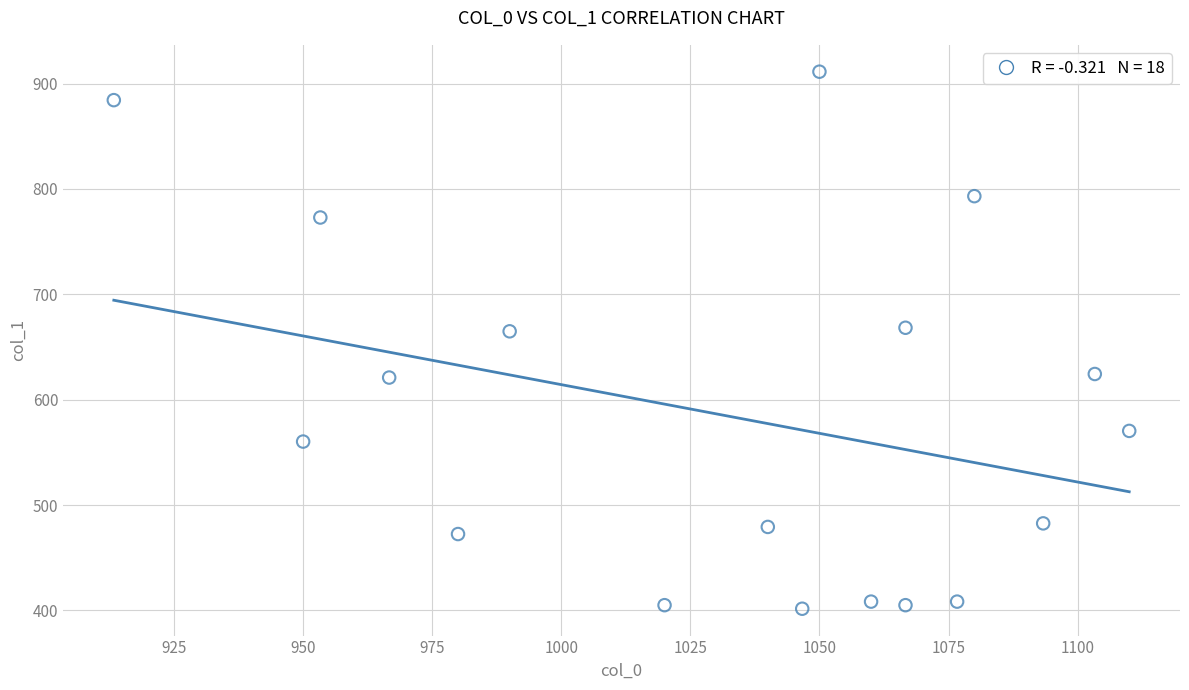

What is the range of X values (max minus min)?

196.7